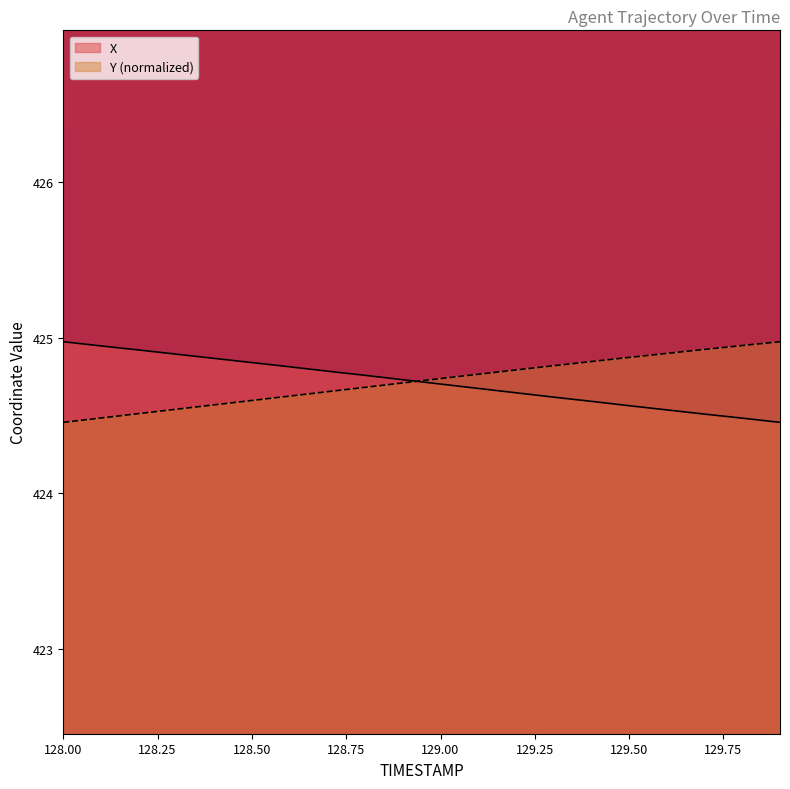

True or false: X and Y intersect in this chart.

True